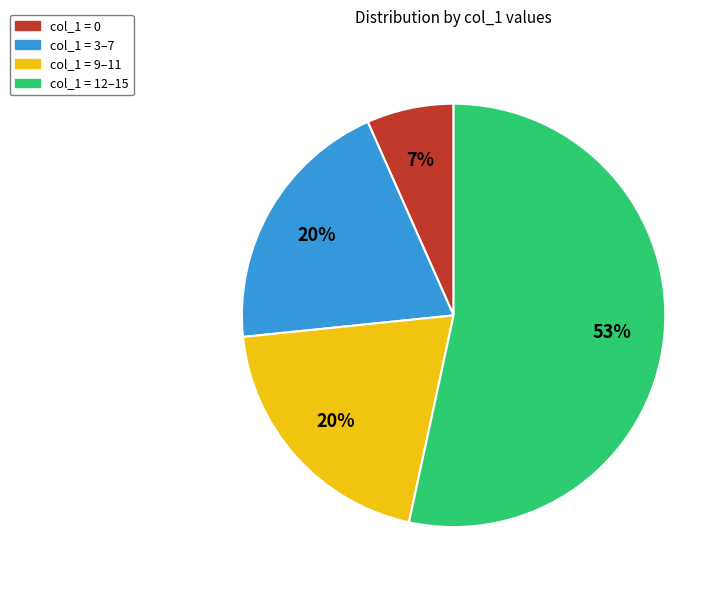

Approximately how many times larger is the value at col_1 = 9–11 compared to col_1 = 3–7?

1.0